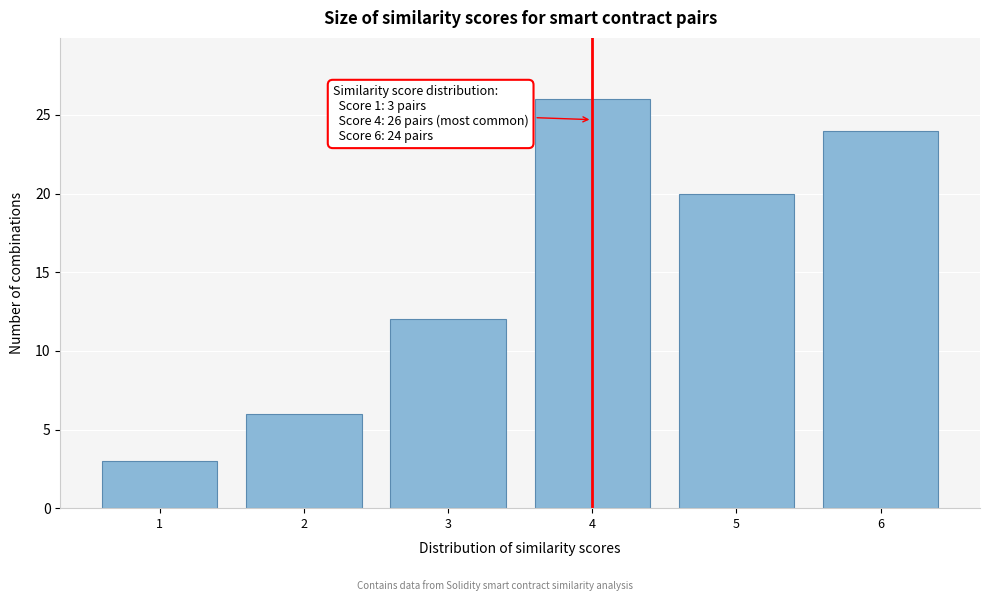

Reading left to right, list all the values displayed in this chart.

3	6	12	26	20	24